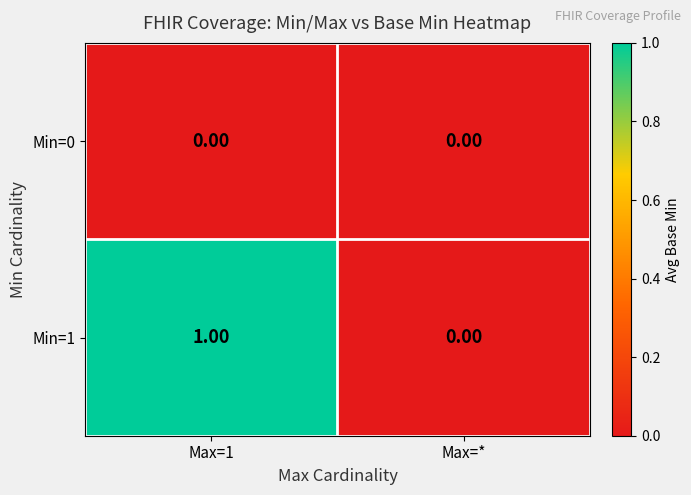

Where is Min=1 nearest to the value 0?

Max=*